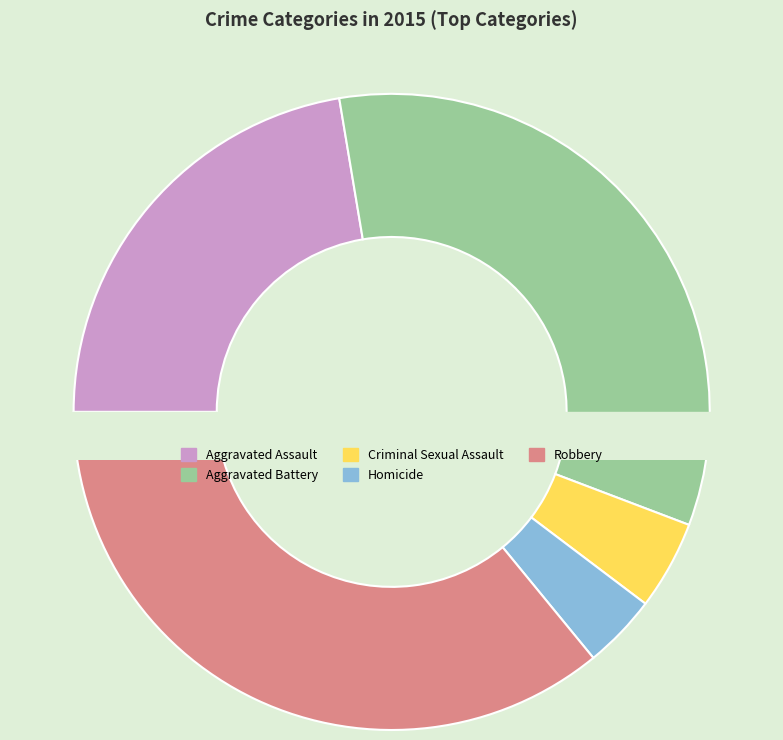

Which category has the smallest portion of the pie?

Homicide